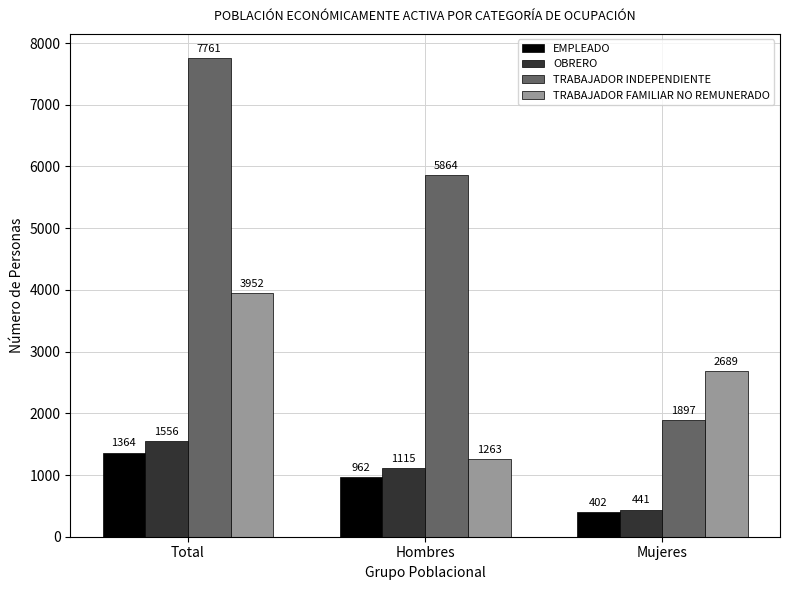

At which category does the chart reach its minimum across all series?

Mujeres